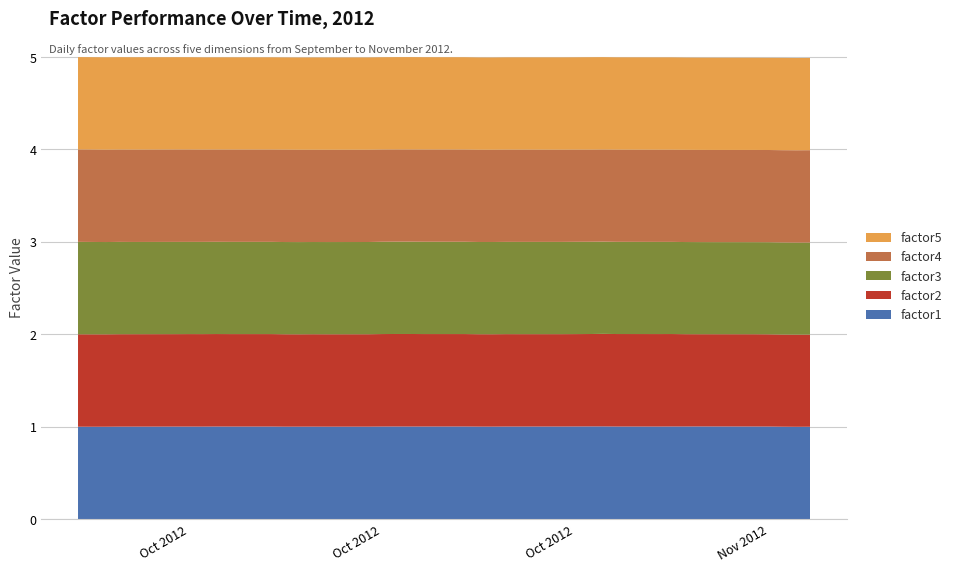

Reading left to right, list all the values displayed in this chart.

factor1: 0=1.0	1=1.0	2=1.0	3=1.0	4=1.0	5=1.0	6=1.0	7=1.0	8=1.0	9=1.0	10=1.0	11=1.0	12=1.0	13=1.0	14=1.0	15=1.0	16=1.0	17=1.0	18=1.0	19=1.0	20=1.0	21=1.0	22=1.0	23=1.0	24=1.0	25=1.0	26=1.0	27=1.0	28=1.0	29=1.0	30=1.0	31=1.0	32=1.0	33=1.0	34=1.0	35=1.0	36=1.0	37=1.0	38=1.0	39=1.0
factor2: 0=1.0	1=1.0	2=1.0	3=1.0	4=1.0	5=1.0	6=1.0	7=1.0	8=1.0	9=1.0	10=1.0	11=1.0	12=1.0	13=1.0	14=1.0	15=1.0	16=1.0	17=1.0	18=1.0	19=1.0	20=1.0	21=1.0	22=1.0	23=1.0	24=1.0	25=1.0	26=1.0	27=1.0	28=1.0	29=1.0	30=1.0	31=1.0	32=1.0	33=1.0	34=1.0	35=1.0	36=1.0	37=1.0	38=1.0	39=1.0
factor3: 0=1.0	1=1.0	2=1.0	3=1.0	4=1.0	5=1.0	6=1.0	7=1.0	8=1.0	9=1.0	10=1.0	11=1.0	12=1.0	13=1.0	14=1.0	15=1.0	16=1.0	17=1.0	18=1.0	19=1.0	20=1.0	21=1.0	22=1.0	23=1.0	24=1.0	25=1.0	26=1.0	27=1.0	28=1.0	29=1.0	30=1.0	31=1.0	32=1.0	33=1.0	34=1.0	35=1.0	36=1.0	37=1.0	38=1.0	39=1.0
factor4: 0=1.0	1=1.0	2=1.0	3=1.0	4=1.0	5=1.0	6=1.0	7=1.0	8=1.0	9=1.0	10=1.0	11=1.0	12=1.0	13=1.0	14=1.0	15=1.0	16=1.0	17=1.0	18=1.0	19=1.0	20=1.0	21=1.0	22=1.0	23=1.0	24=1.0	25=1.0	26=1.0	27=1.0	28=1.0	29=1.0	30=1.0	31=1.0	32=1.0	33=1.0	34=1.0	35=1.0	36=1.0	37=1.0	38=1.0	39=1.0
factor5: 0=1.0	1=1.0	2=1.0	3=1.0	4=1.0	5=1.0	6=1.0	7=1.0	8=1.0	9=1.0	10=1.0	11=1.0	12=1.0	13=1.0	14=1.0	15=1.0	16=1.0	17=1.0	18=1.0	19=1.0	20=1.0	21=1.0	22=1.0	23=1.0	24=1.0	25=1.0	26=1.0	27=1.0	28=1.0	29=1.0	30=1.0	31=1.0	32=1.0	33=1.0	34=1.0	35=1.0	36=1.0	37=1.0	38=1.0	39=1.0